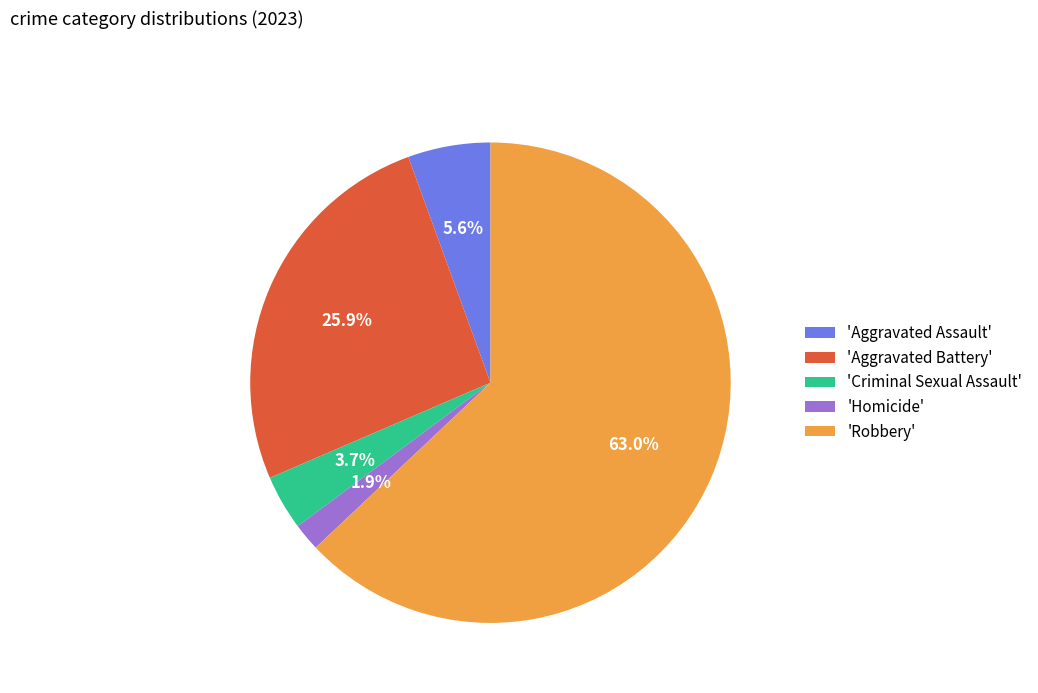

Approximately how many times larger is the value at 'Robbery' compared to 'Aggravated Battery'?

2.4